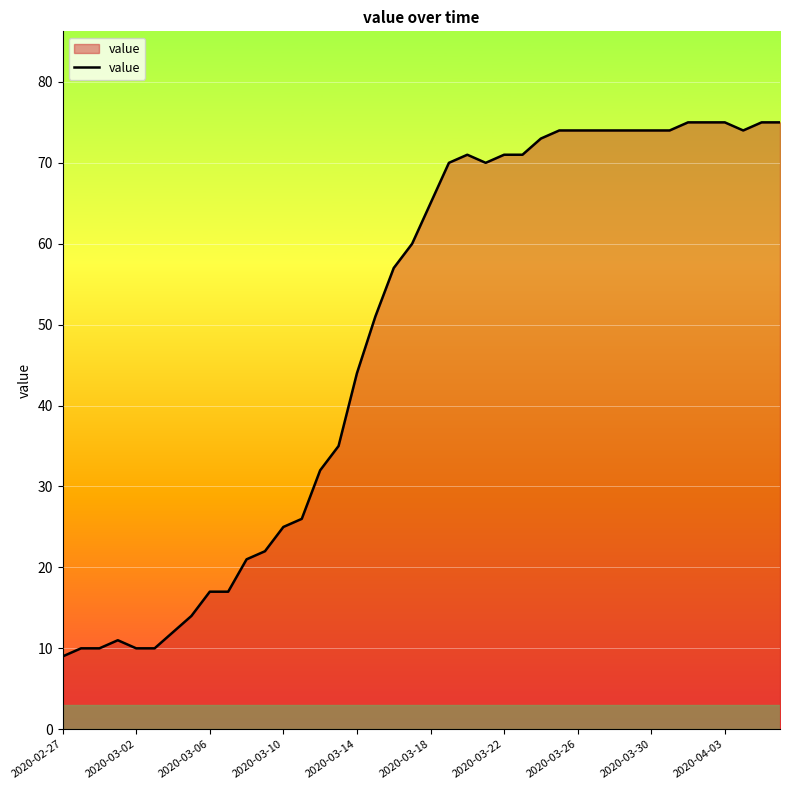

What is the minimum value shown in the chart?

9